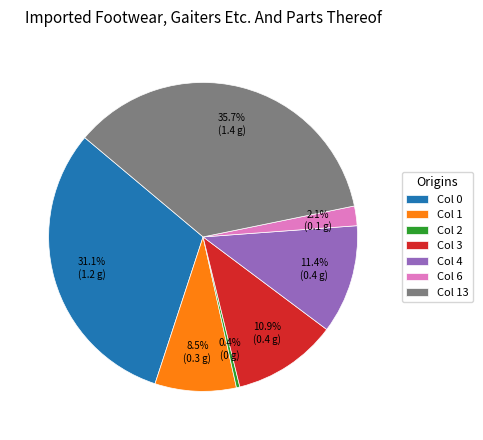

What portion of the pie excludes Col 0?

68.9%